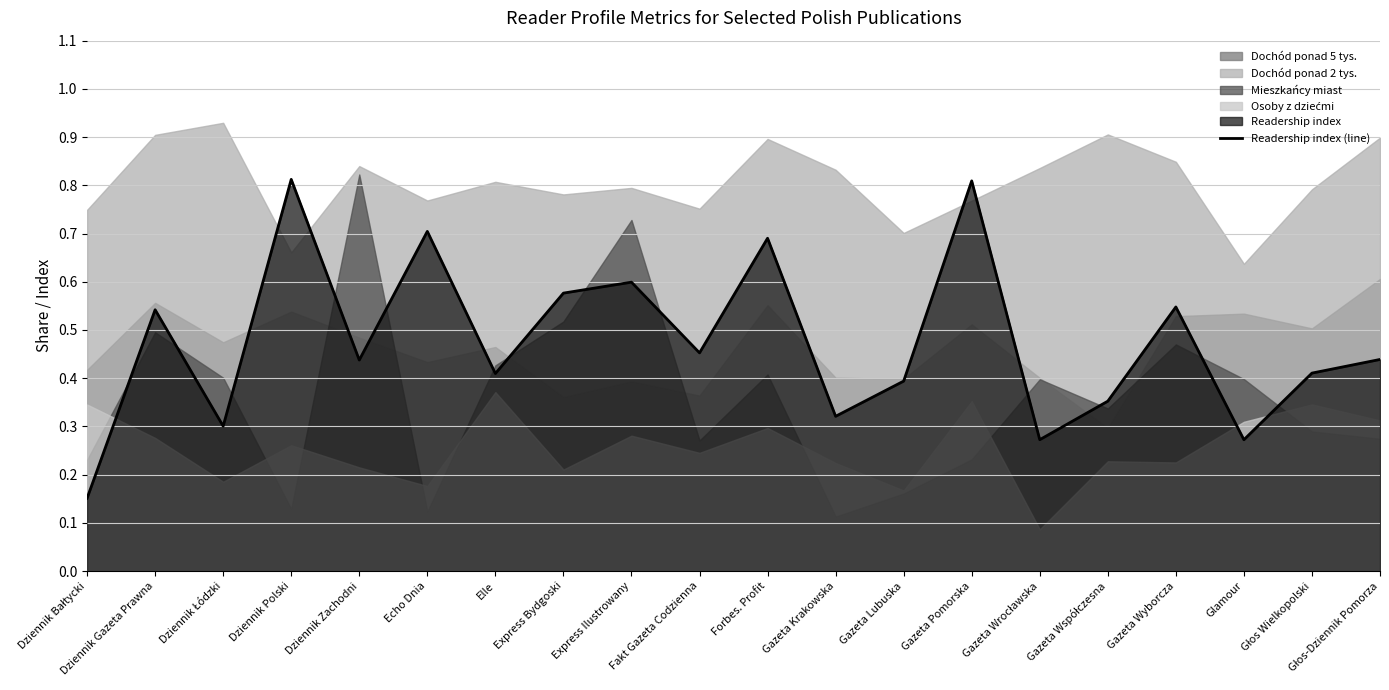

How many interior local valleys (lower than both neighbors) does the data have?

7